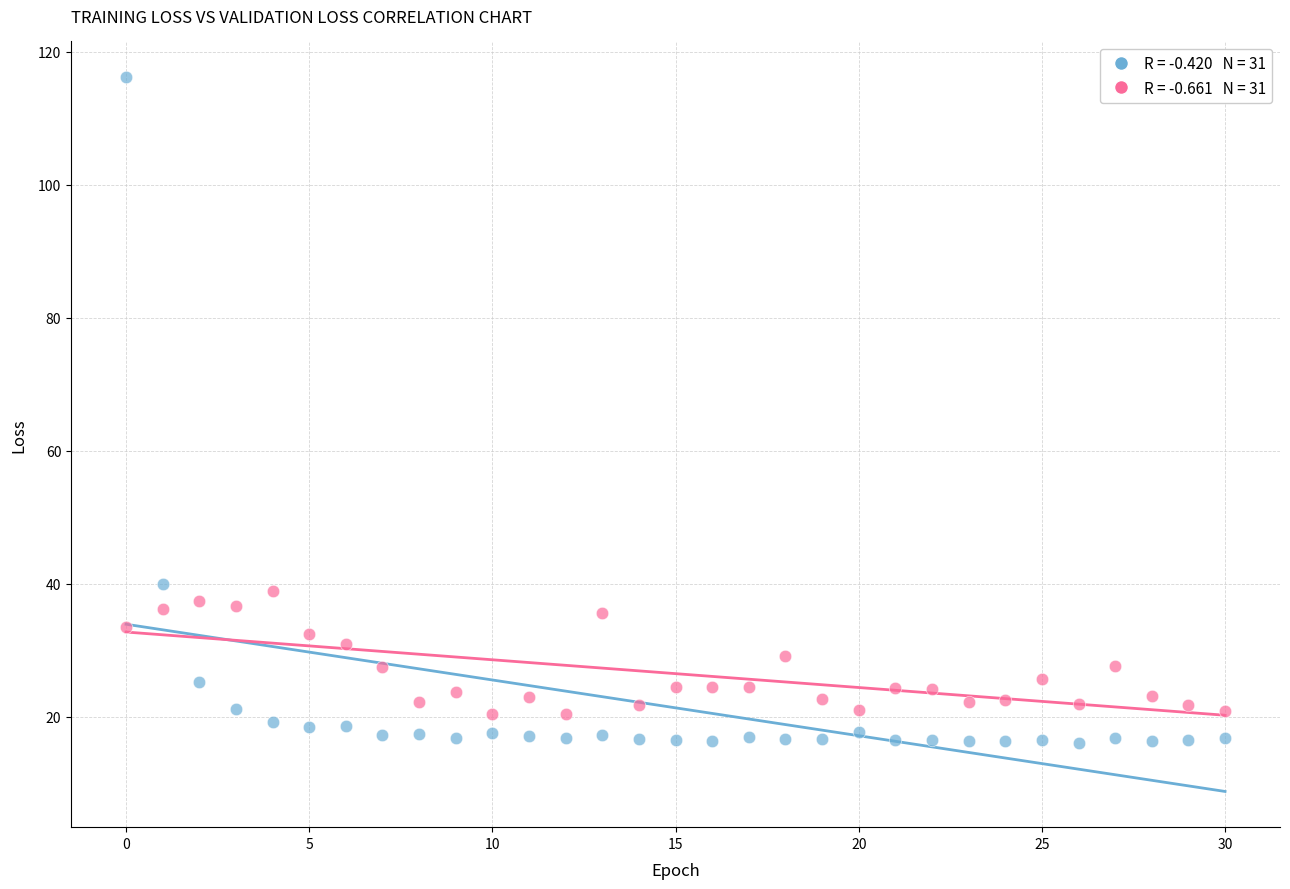

Across all data points, what is the range of Y values (max minus min)?

100.1